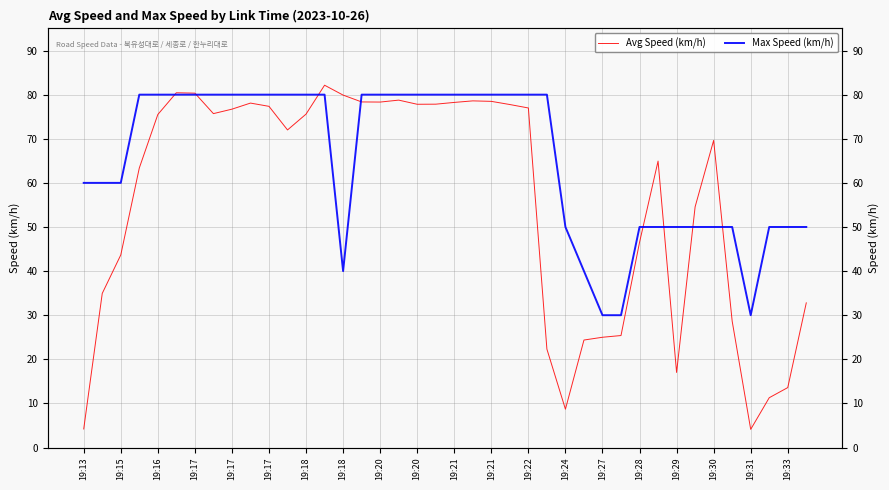

What is the sum of all Avg Speed (km/h) values?

2230.0